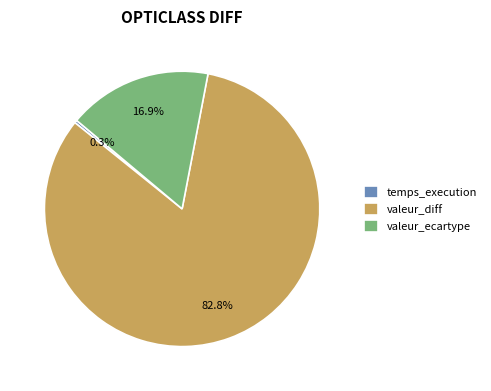

Is it true that valeur_diff is 83% of the pie?

True